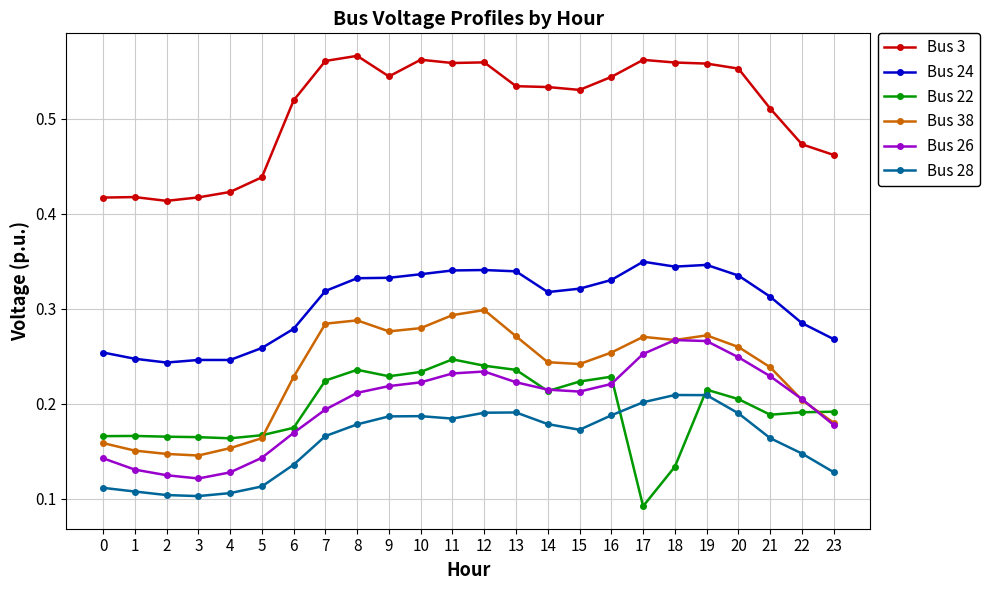

How many Bus 3 values are between 0 and 1?

24